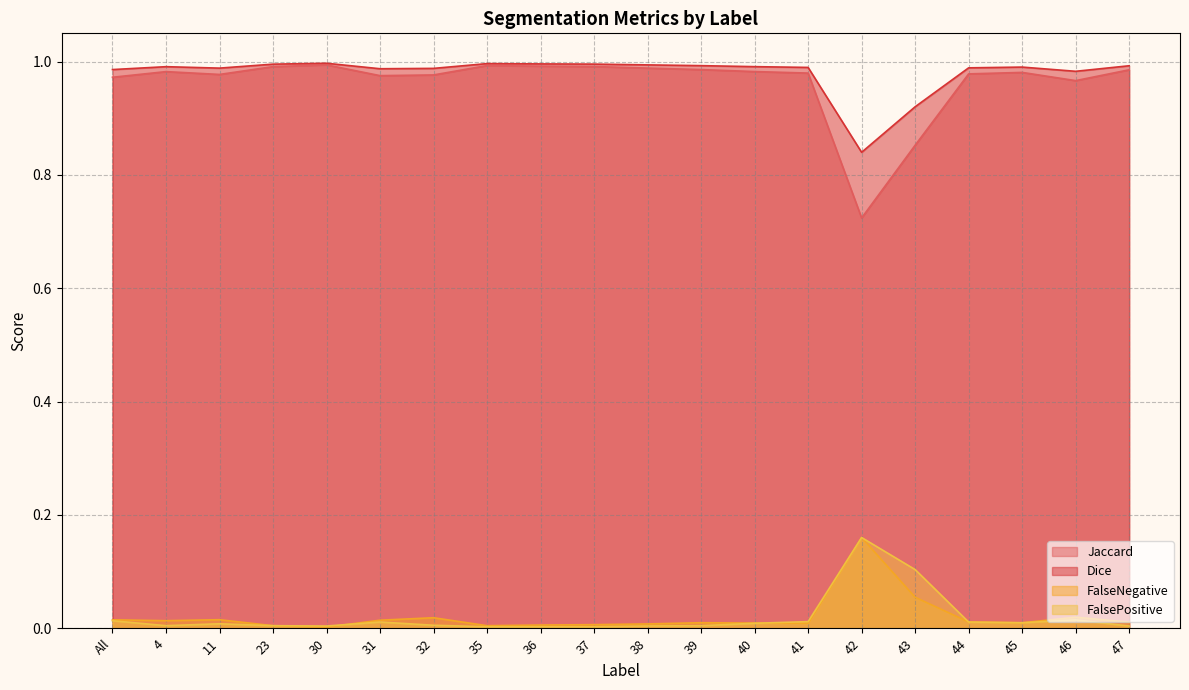

What position from the right is 40?

8